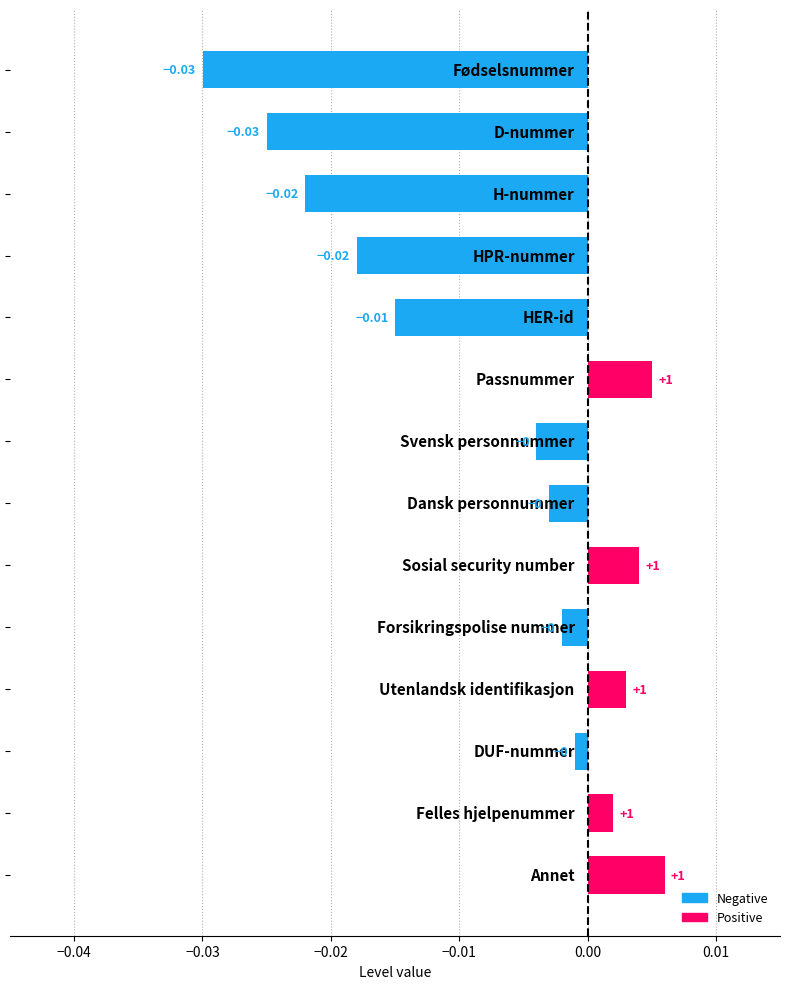

How many negative values are there?

9